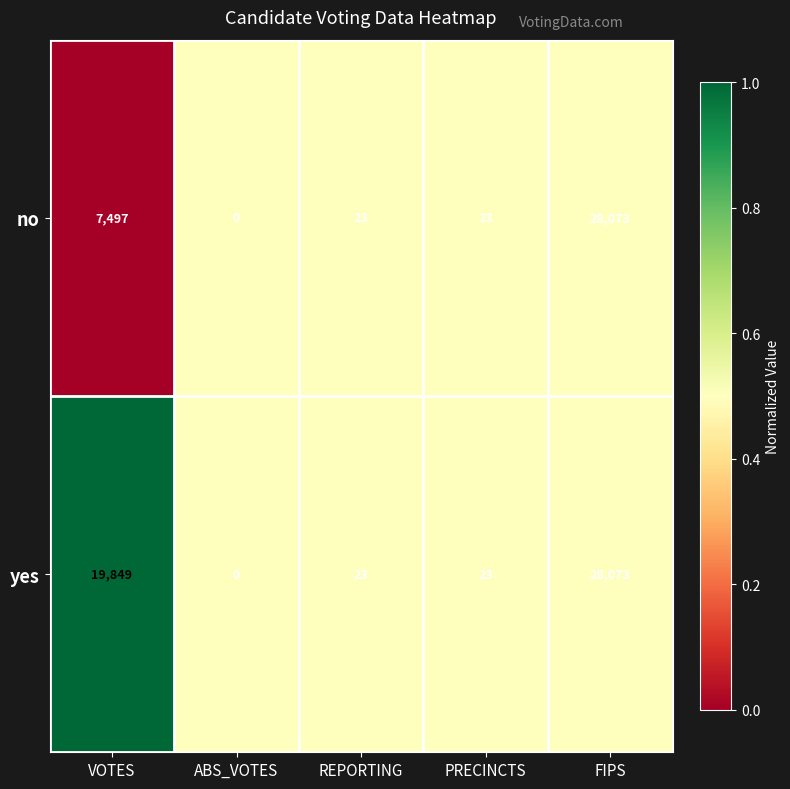

What is the total value across all series at VOTES?

27346